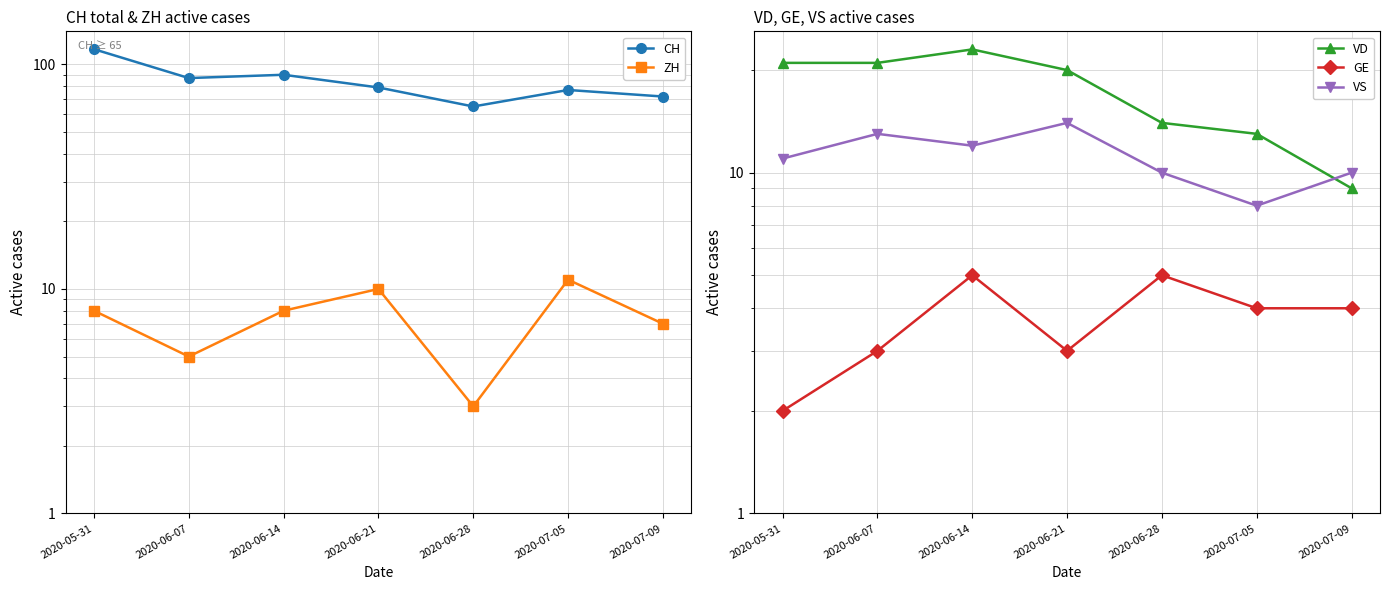

What is the maximum value for VD?

23